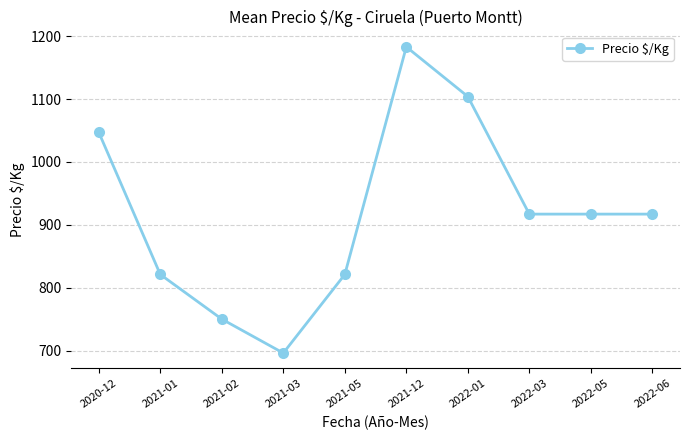

Which label corresponds to the smallest value in the chart?

2021-03